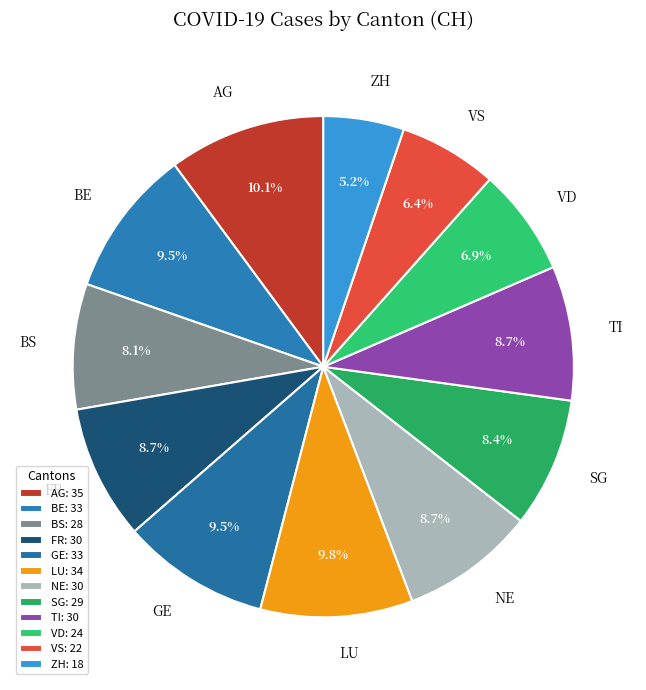

What is the smallest slice in the pie chart?

ZH